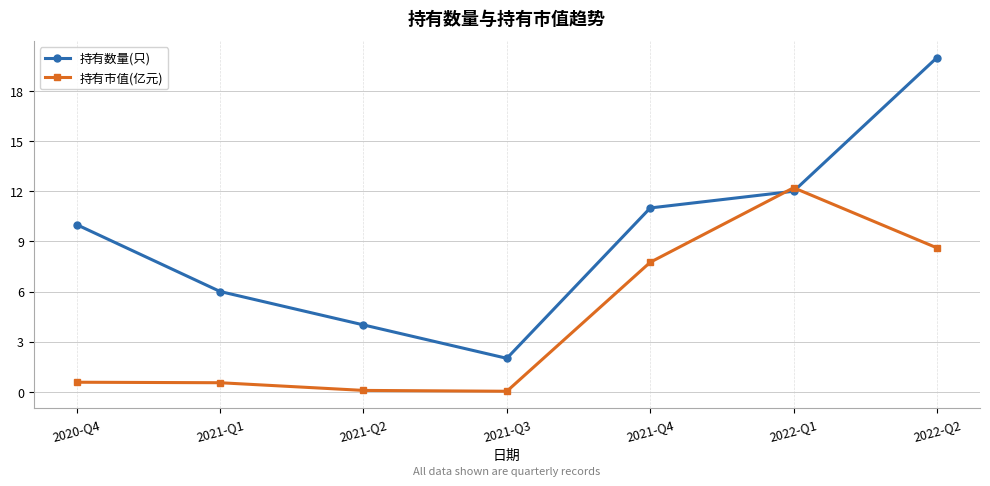

What is the label of the 1st point from the right?

2022-Q2